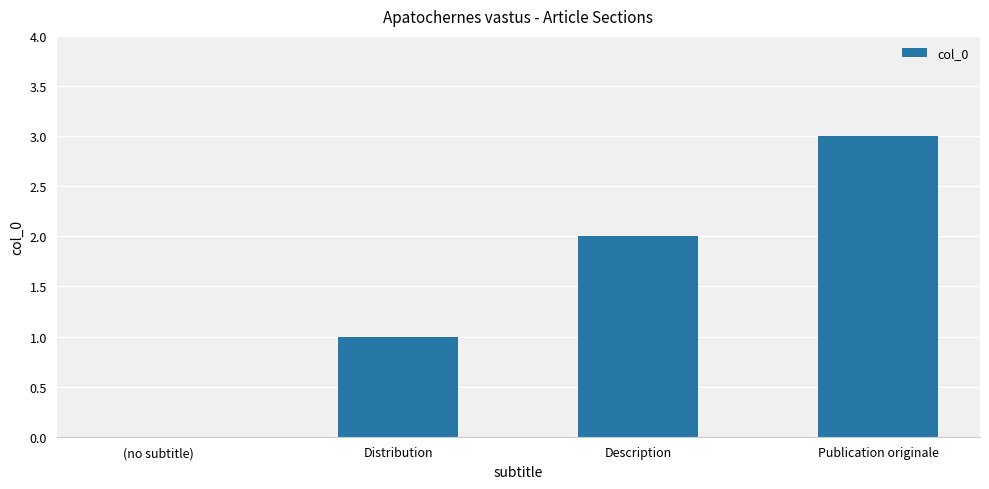

At which category does the chart reach its peak across all series?

Publication originale